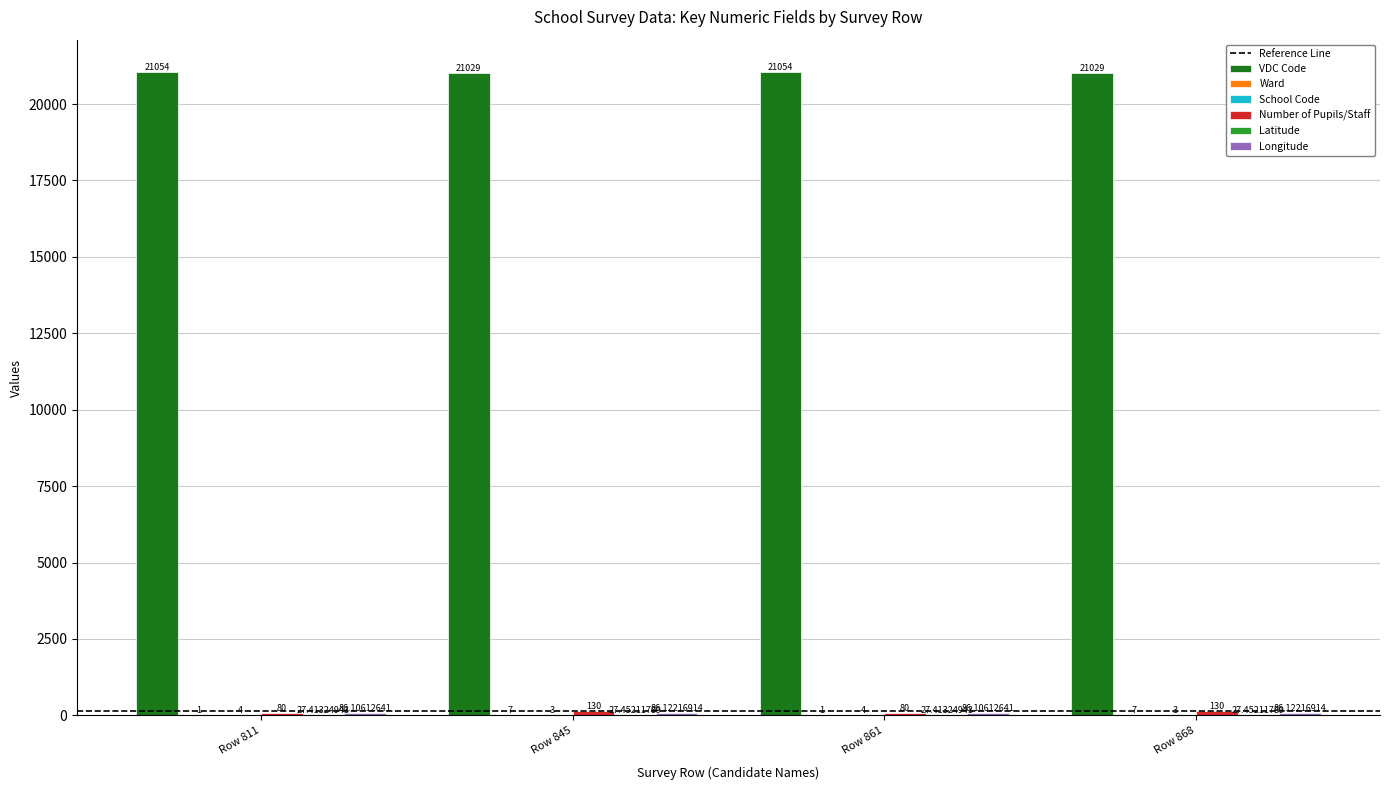

How many categories are shown in the chart?

4